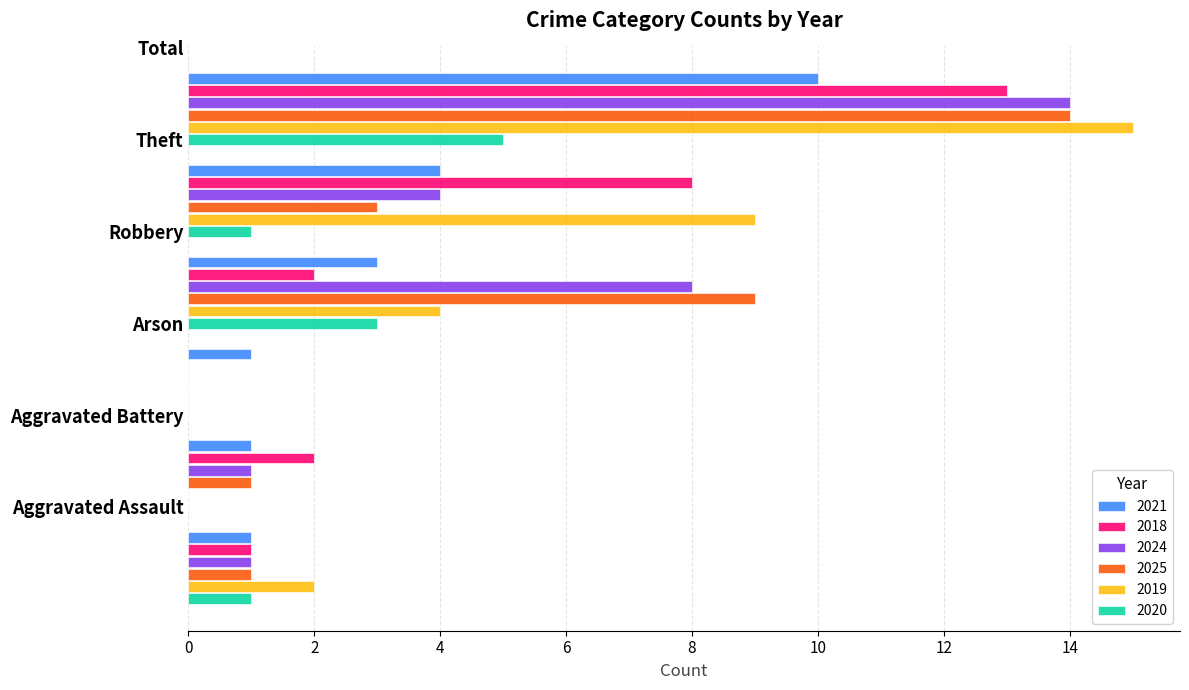

What is the highest value of the 2019 series?

15